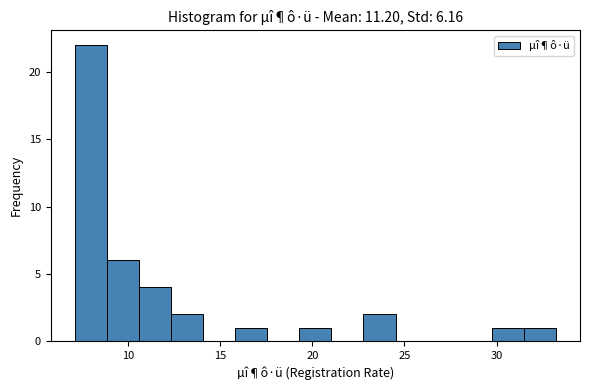

Around what value on the x-axis is the tallest bar? Give the approximate position of its centre, as read against the axis.

8.0